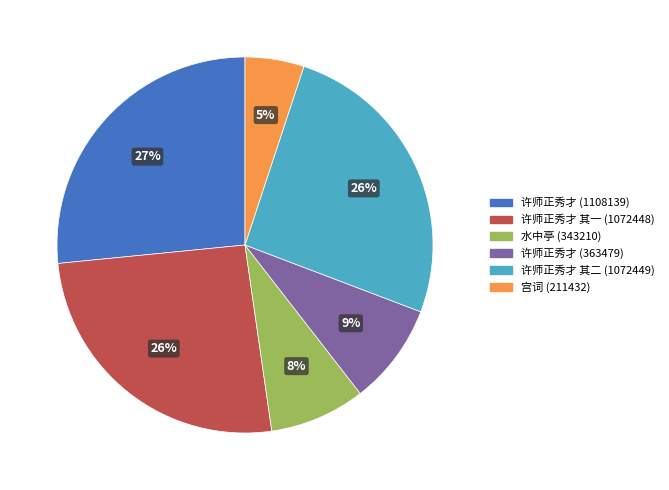

To the nearest percent, what portion does 许师正秀才 (363479) represent?

9%